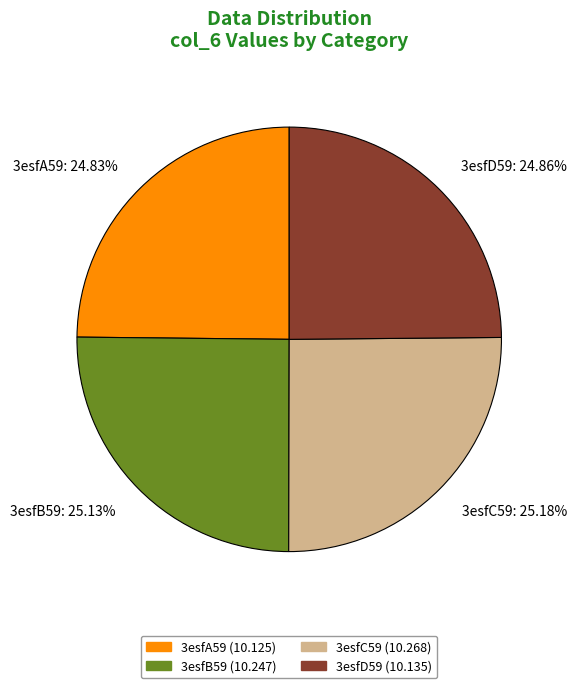

The 3esfD59 slice represents 25% of the pie. True or false?

True